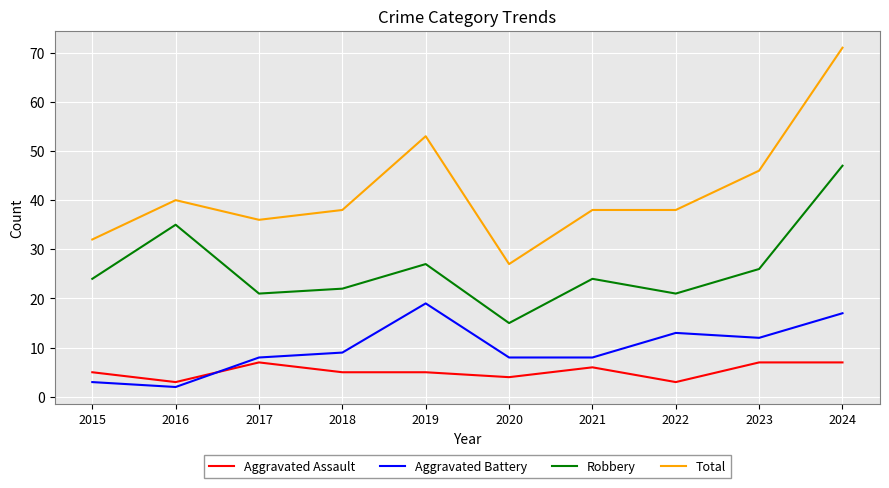

How many lines are shown in the chart?

4